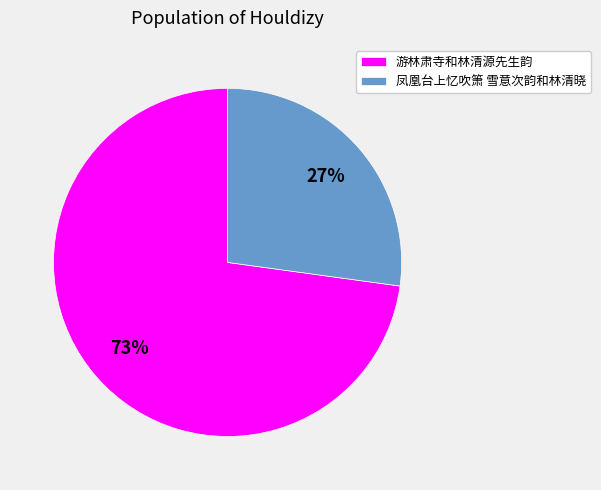

True or false: 游林肃寺和林清源先生韵 accounts for 60% of the total.

False